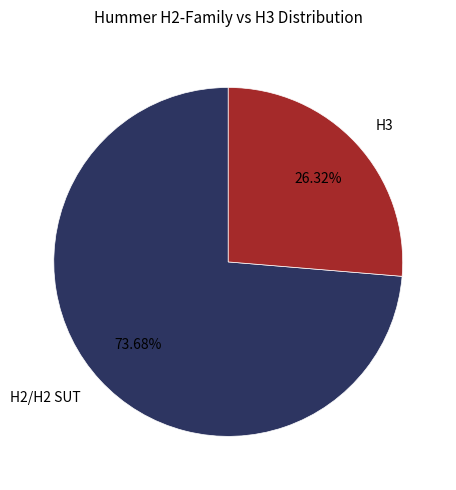

Between H2/H2 SUT and H3, which is larger?

H2/H2 SUT